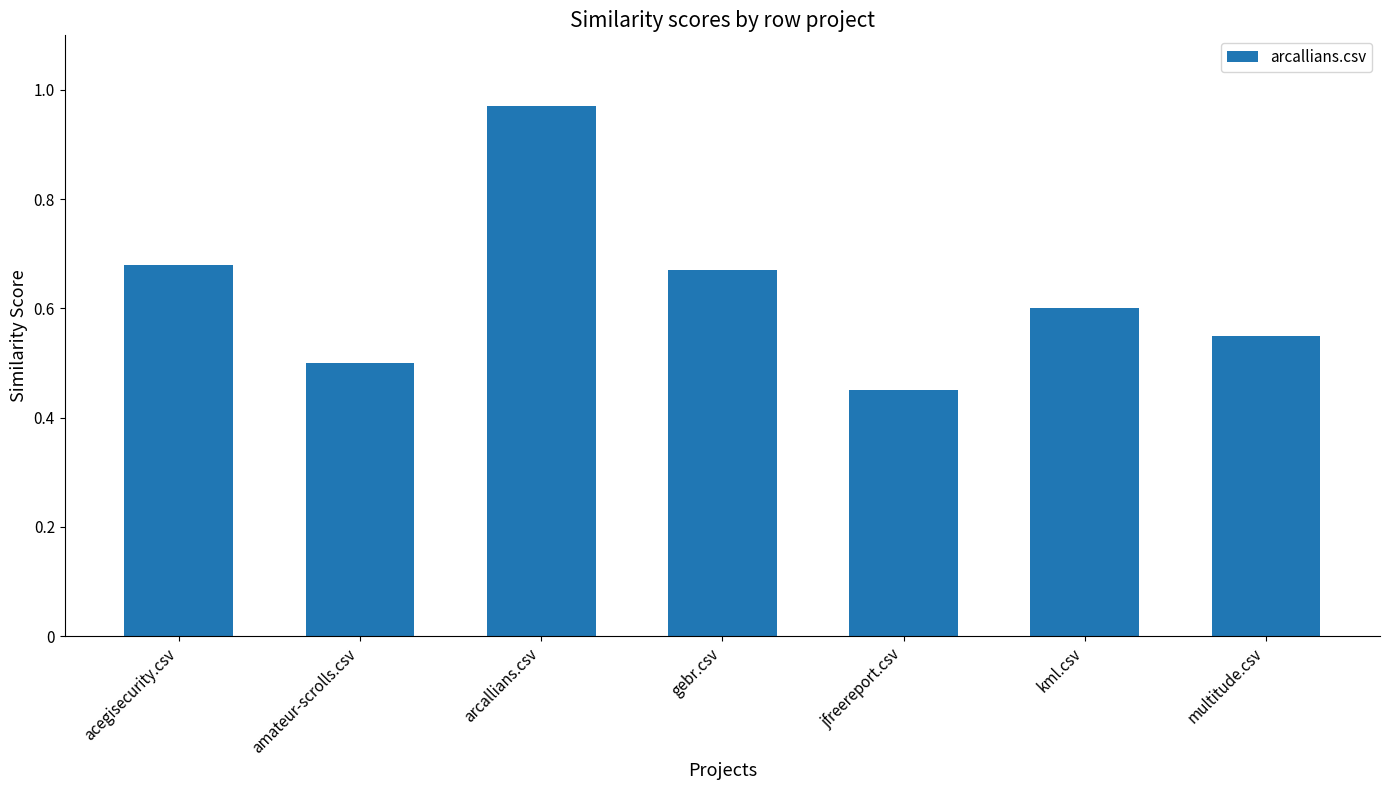

What is the sum of all values?

4.4